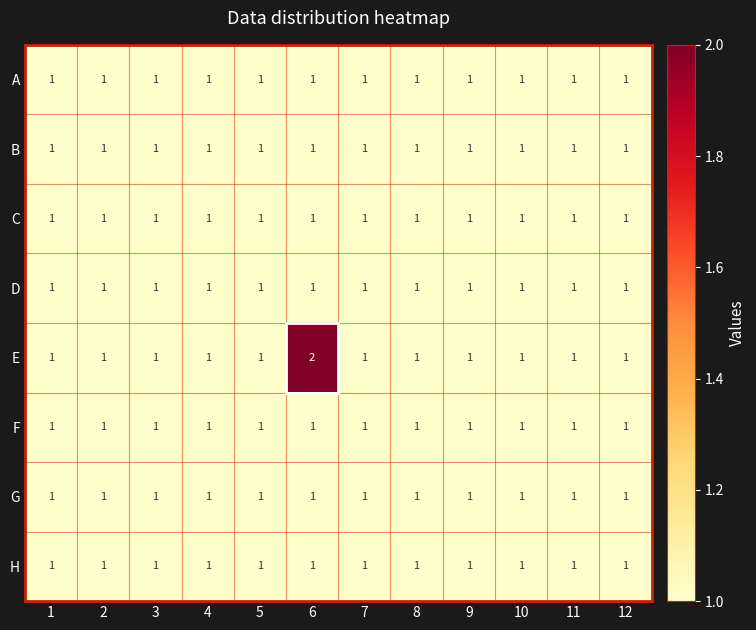

True or false: A has a value of 1 at 2.

True